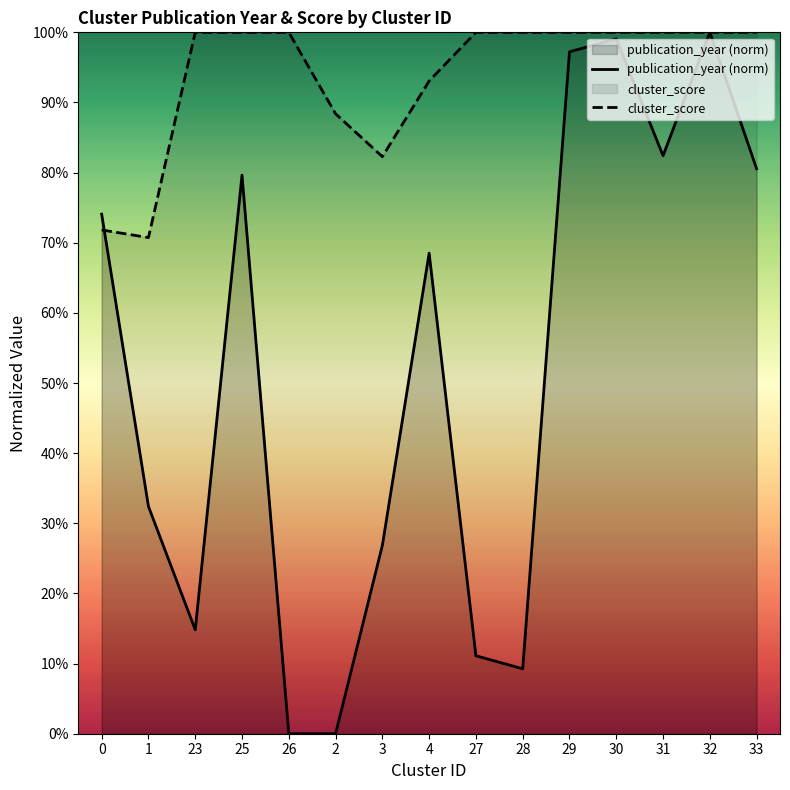

What is the difference between the maximum and minimum values in the cluster_score series?

0.3